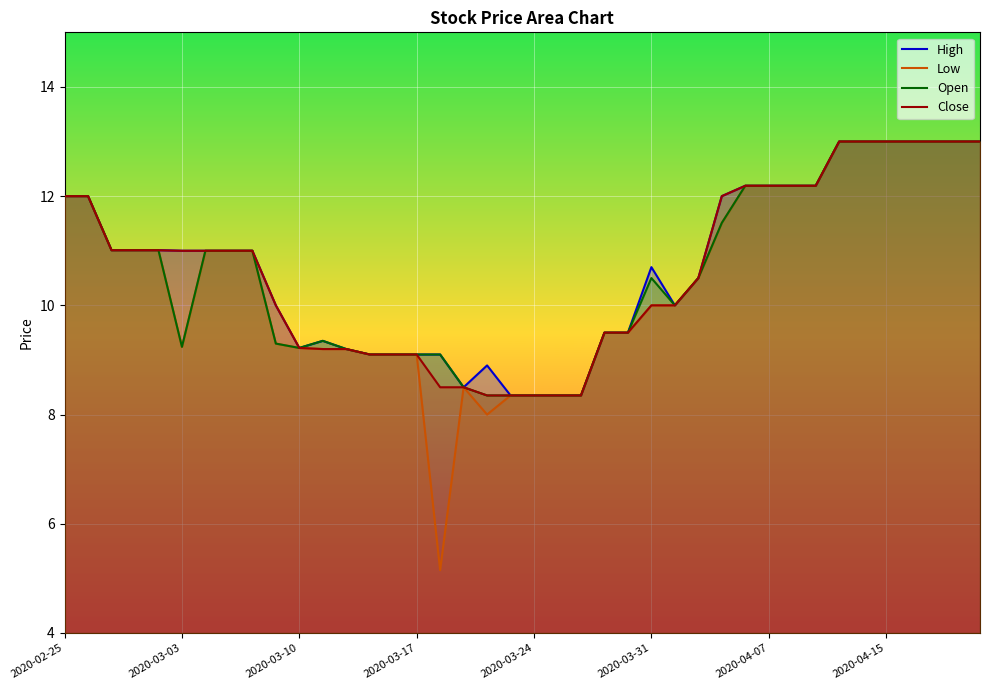

Which series has the largest range (max minus min)?

Low